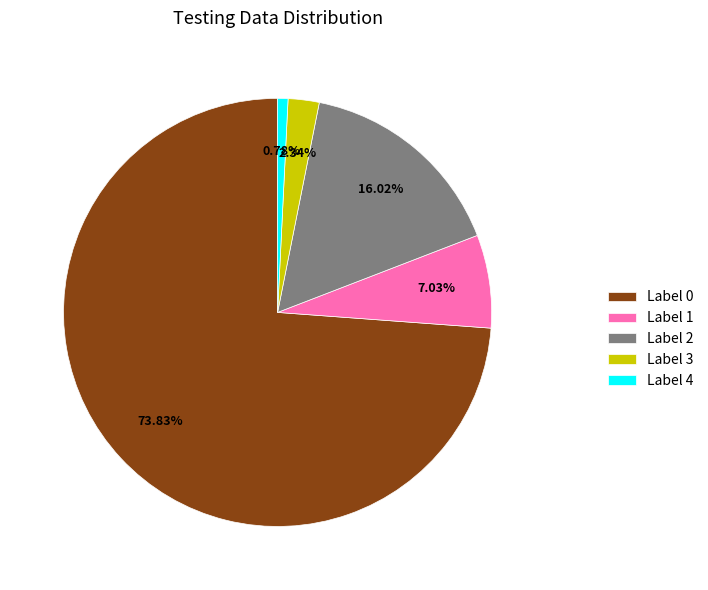

Rank the categories by value from lowest to highest.

Label 4, Label 3, Label 1, Label 2, Label 0